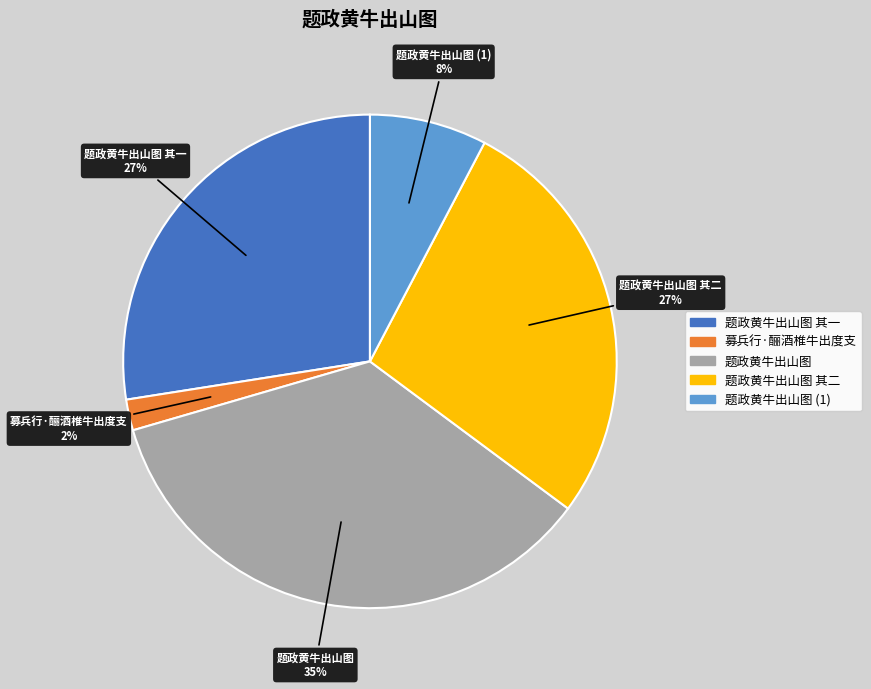

Is there any slice that represents more than half of the pie?

No